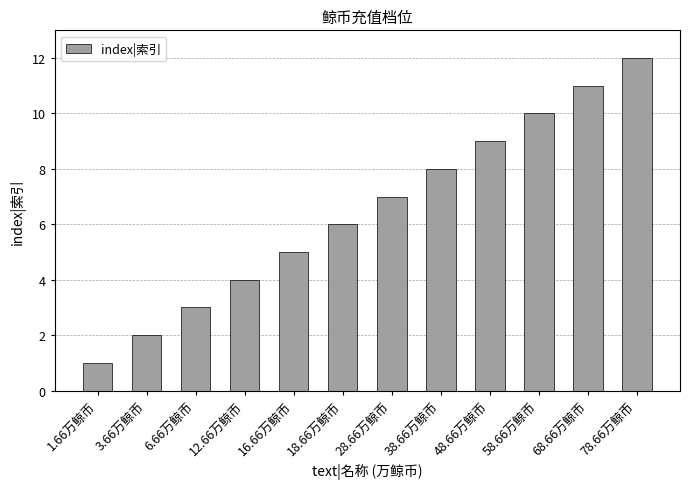

Is it true that the value at 38.66万鲸币 is 8?

True